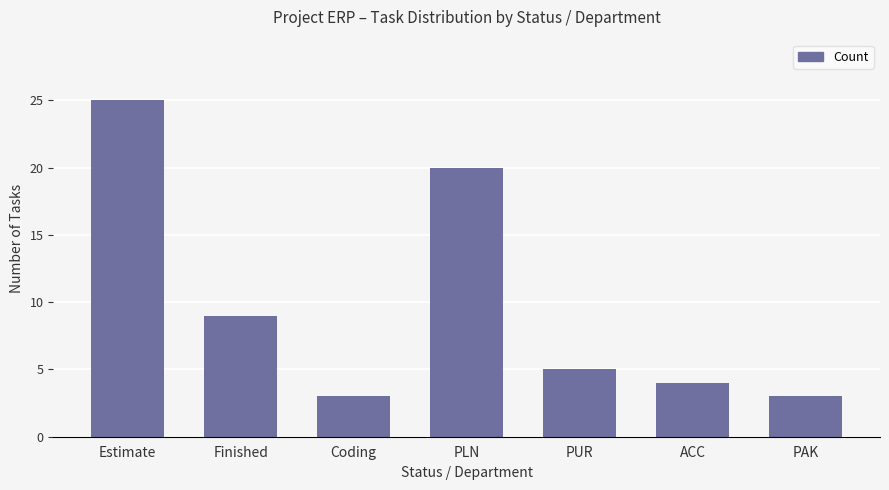

What is the value of the 2nd bar from the left?

9